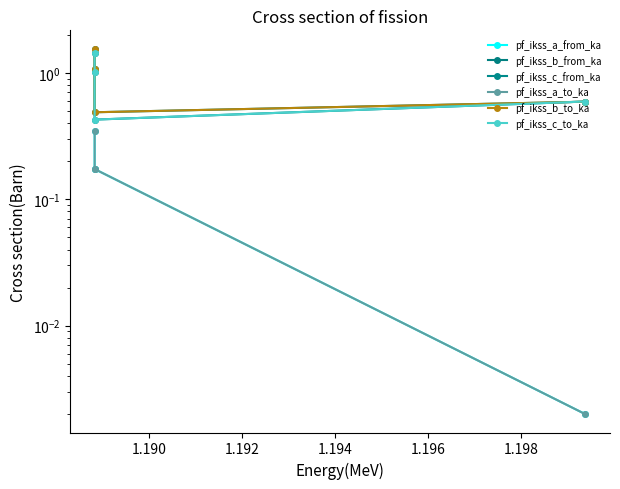

True or false: pf_ikss_a_to_ka has a value of 0.0 at 1.194.

True